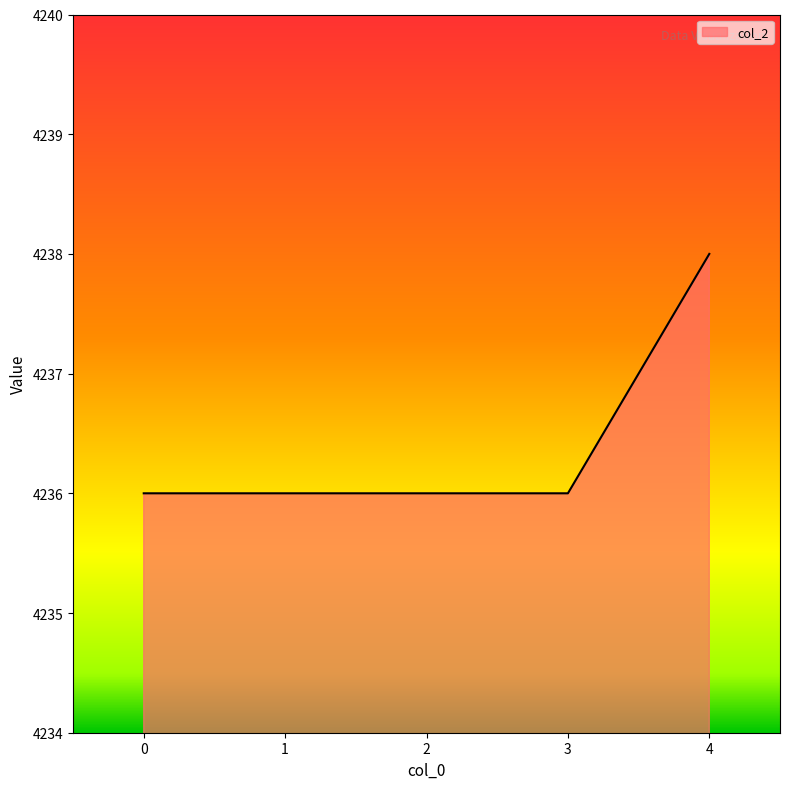

The value at 0 is 4236. True or false?

True